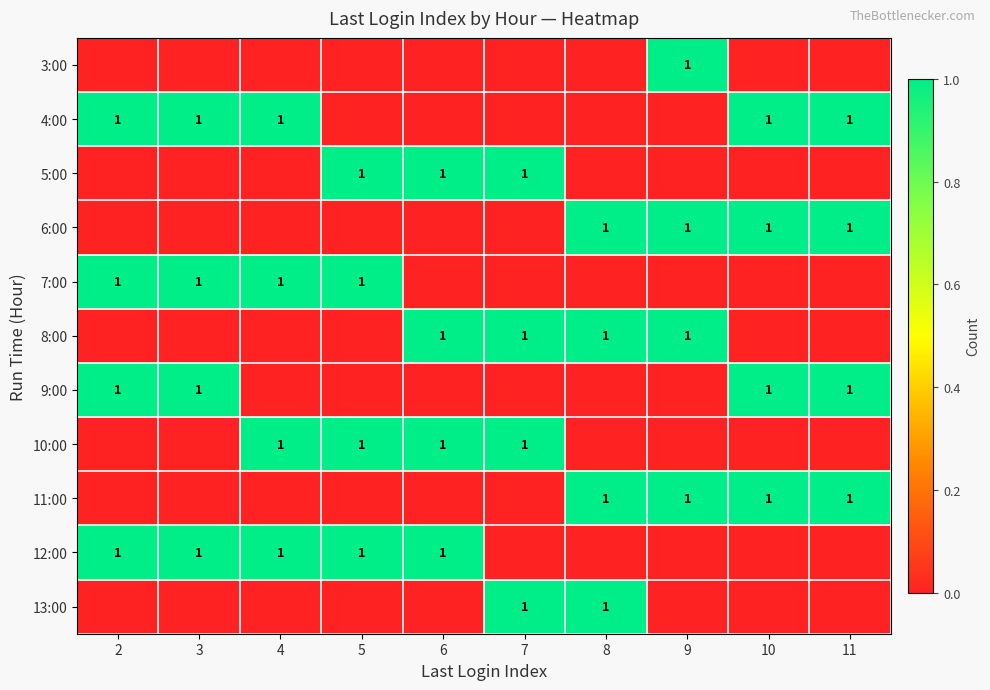

The value of 9:00 at 3 is 1. True or false?

True